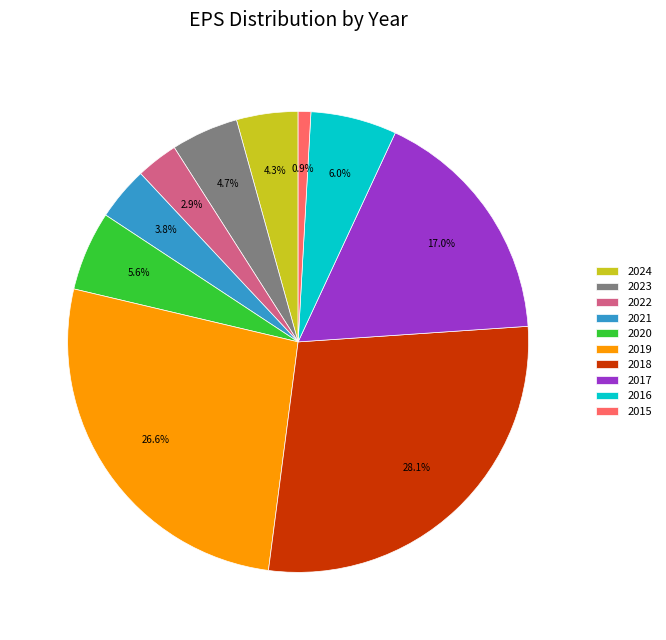

Is there any slice that represents more than half of the pie?

No